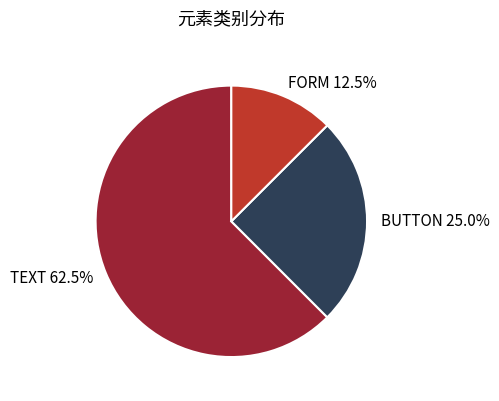

Which has a higher value, BUTTON or FORM?

BUTTON